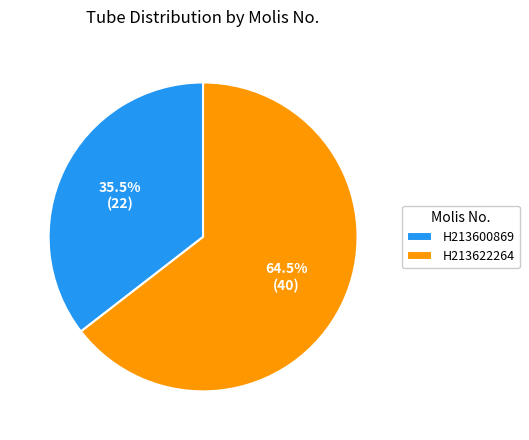

Which category accounts for the majority?

H213622264